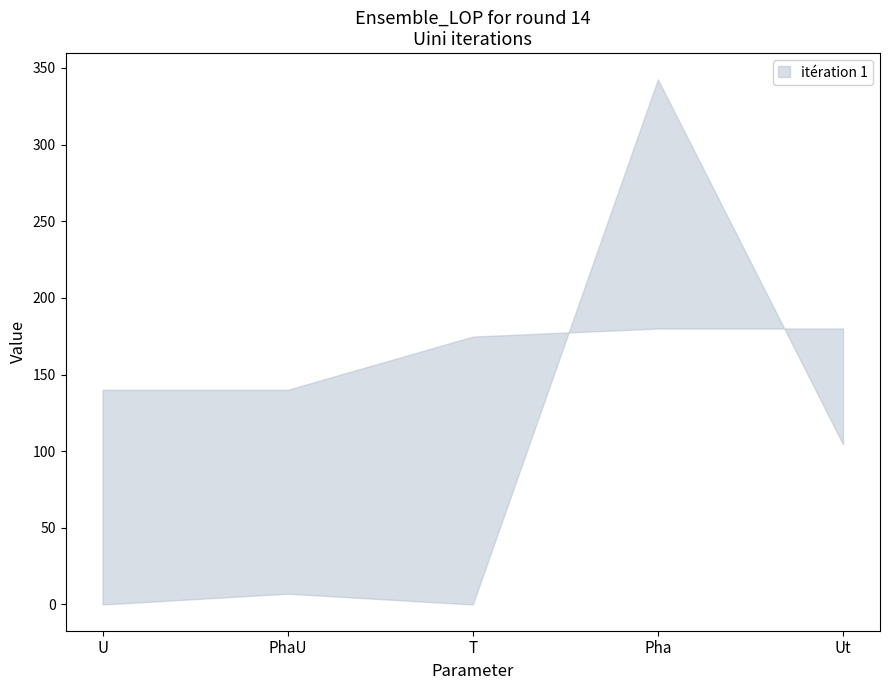

Which has a higher value, PhaU or U?

PhaU